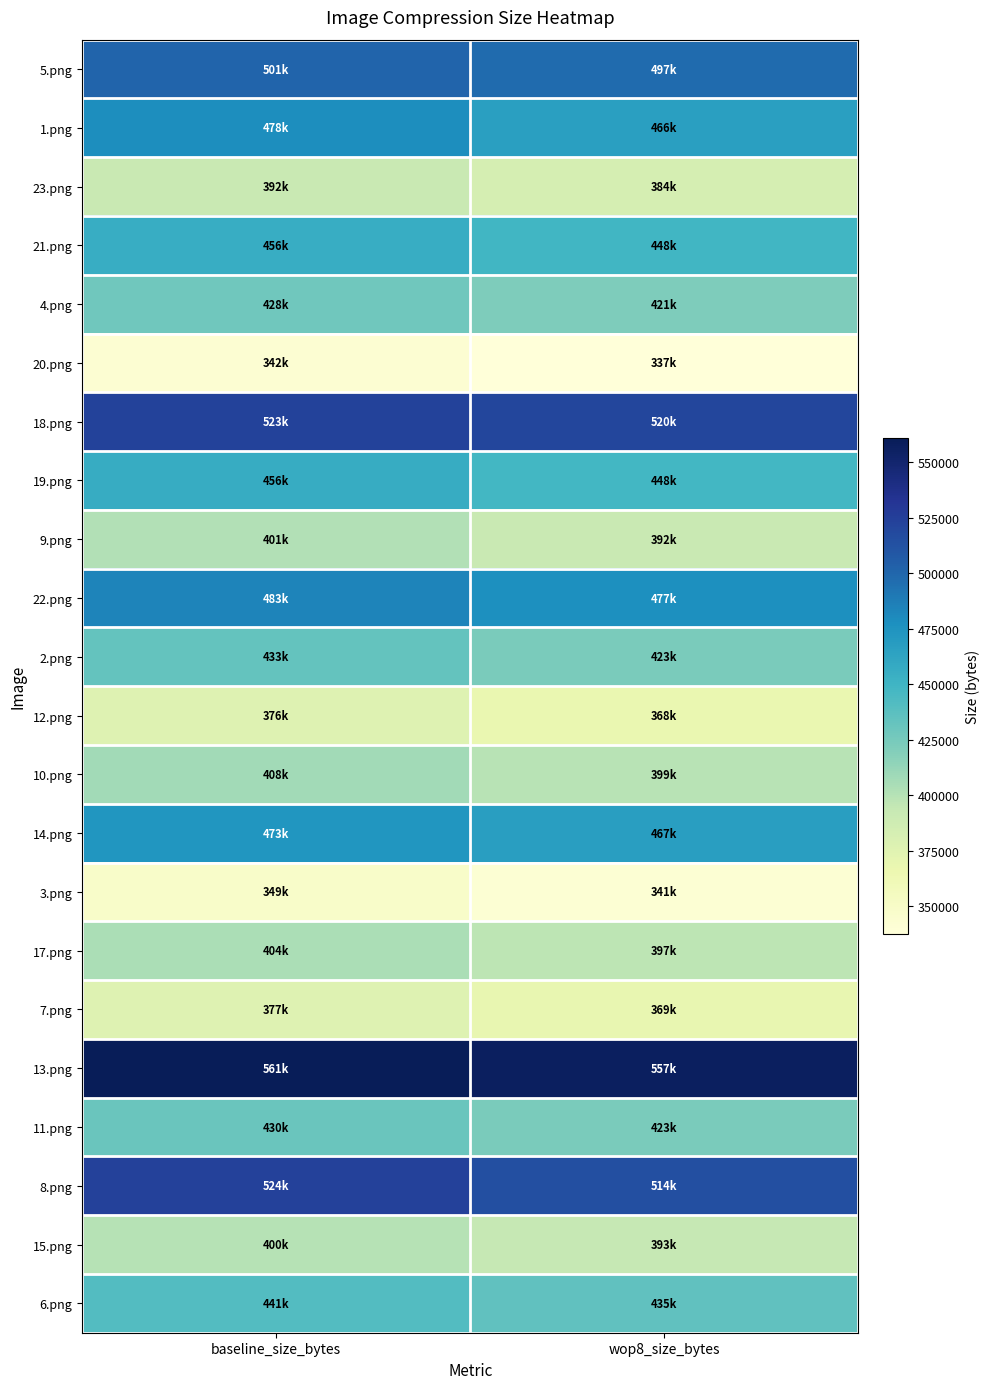

What is the maximum value shown in the chart?

560798